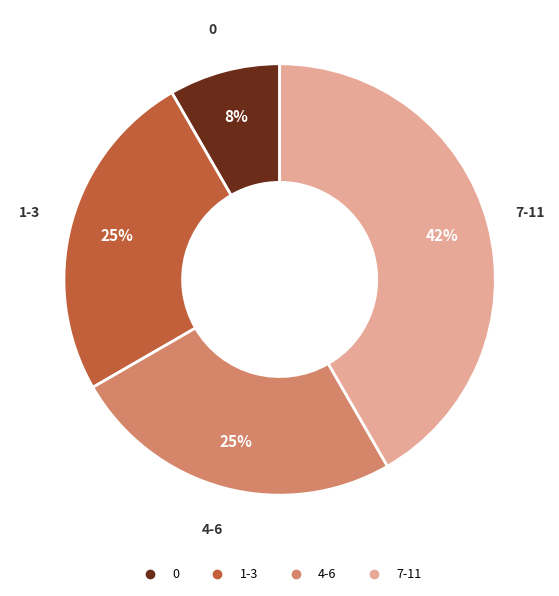

Does any single category account for the majority?

No